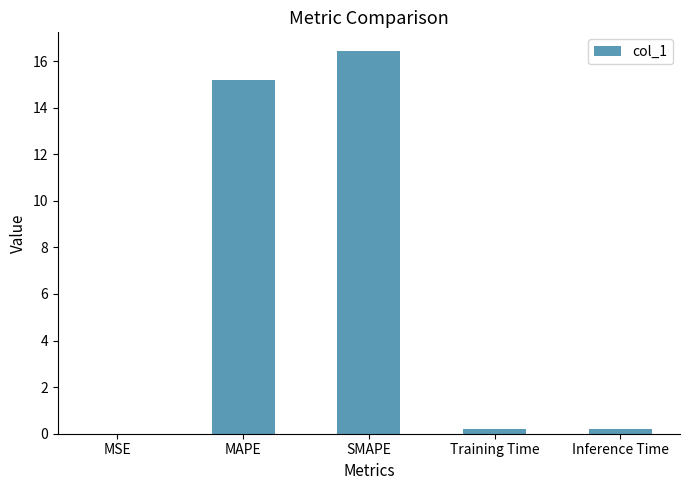

What is the sum of all values?

32.0